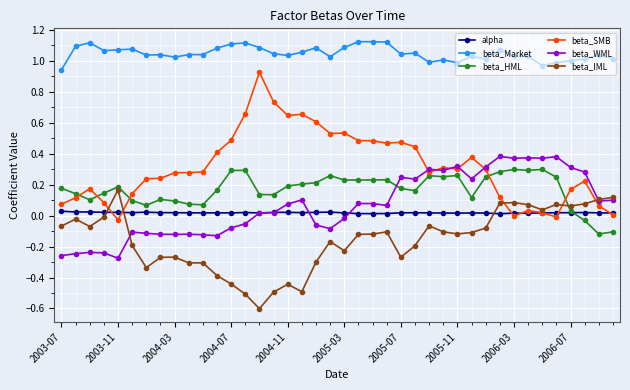

True or false: beta_HML has more than 2 interior local peaks.

True